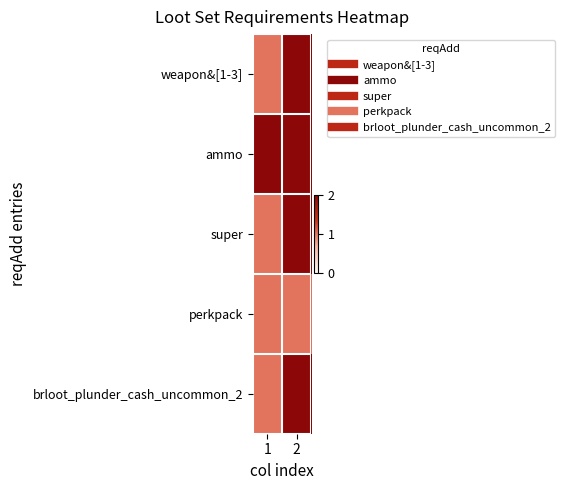

Which series changed the most between 1 and 2?

weapon&[1-3]